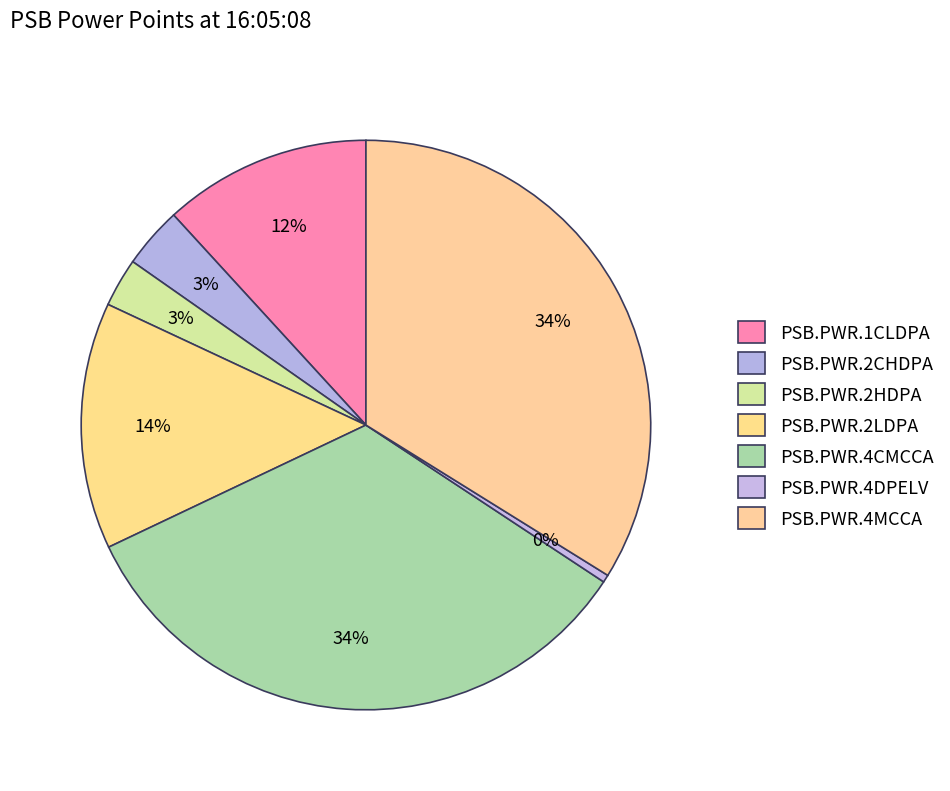

Approximately how many times larger is the value at PSB.PWR.4DPELV compared to PSB.PWR.2HDPA?

0.2